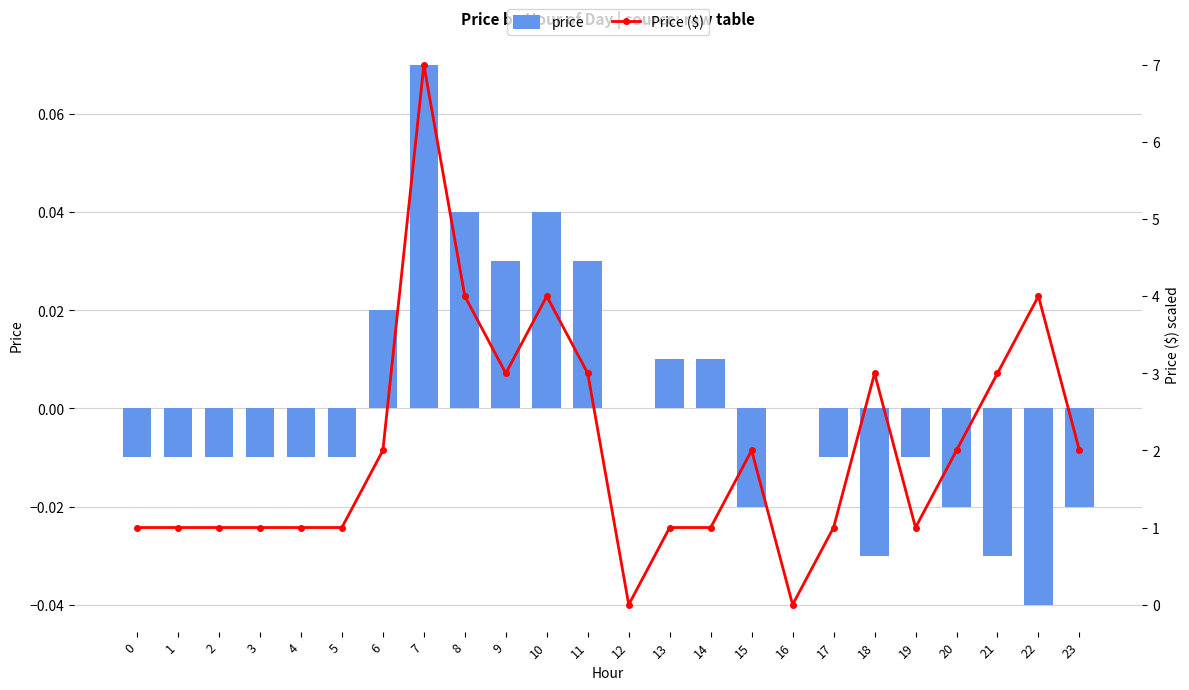

How many groups of bars are there?

24